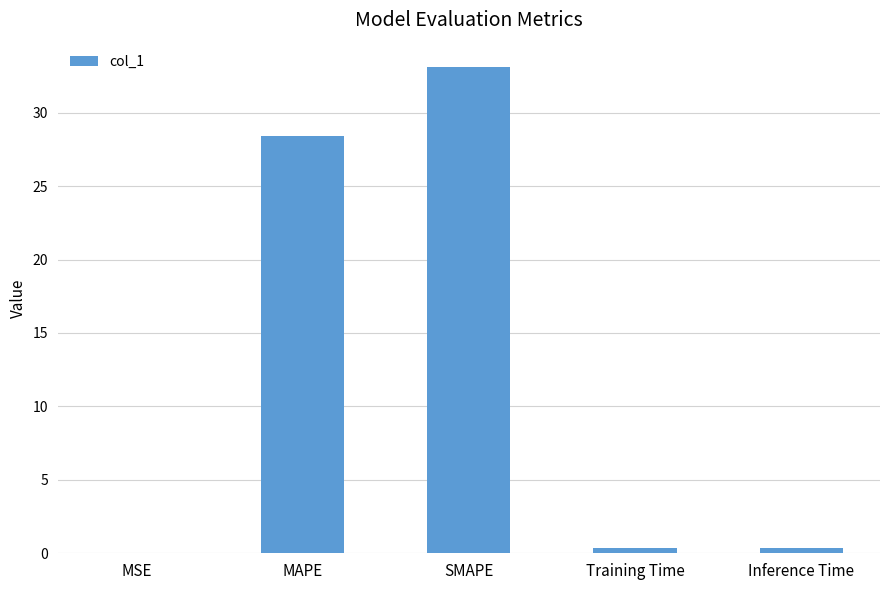

The chart shows a value of 13.6 at MAPE. True or false?

False